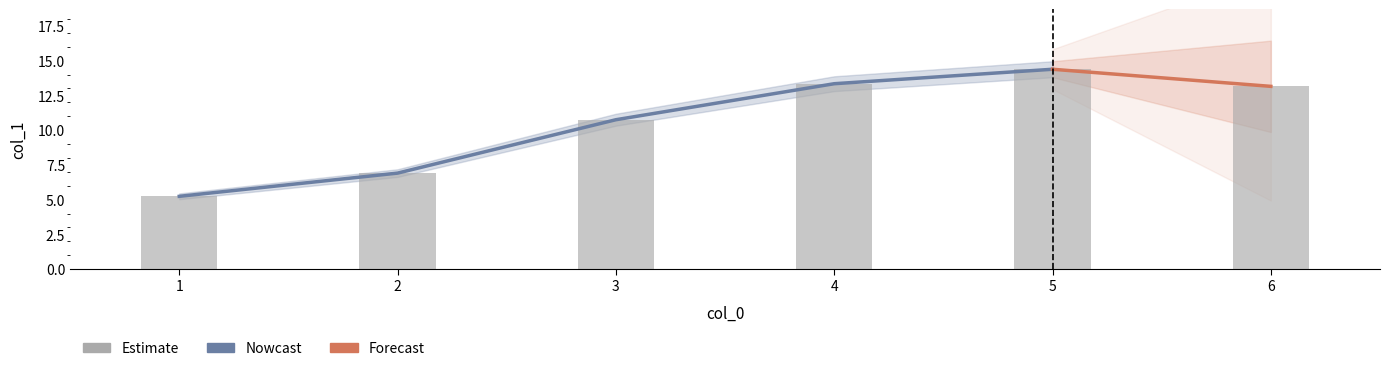

Which label corresponds to the largest value in the chart?

5